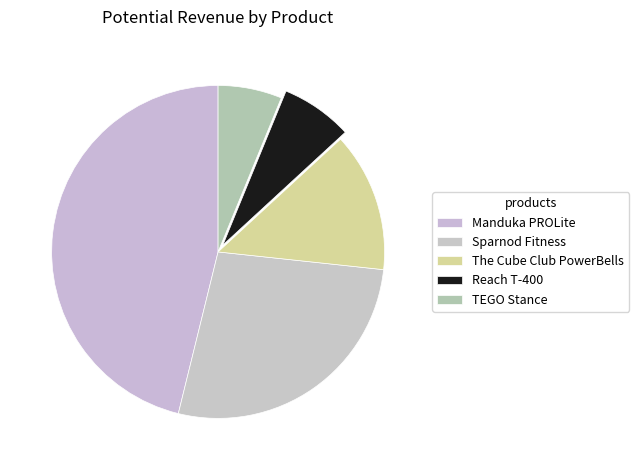

Does The Cube Club PowerBells account for over 50% of the chart?

No